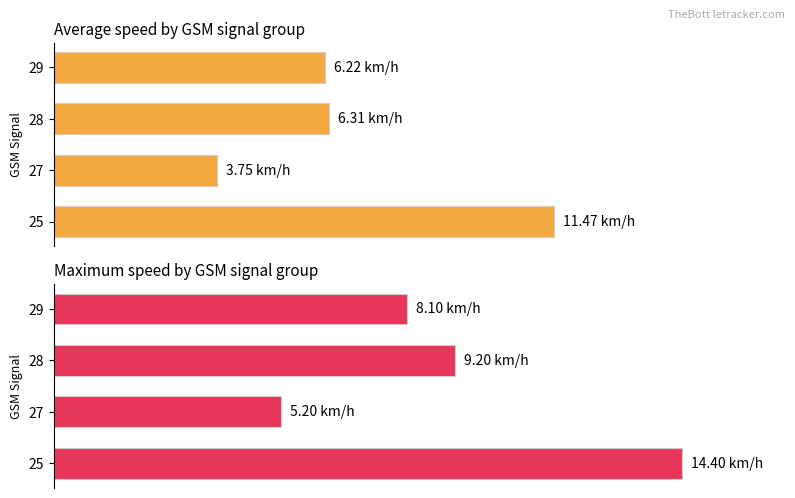

What is the value of the Maximum speed (km/h) bar at the 4th from the left?

8.1